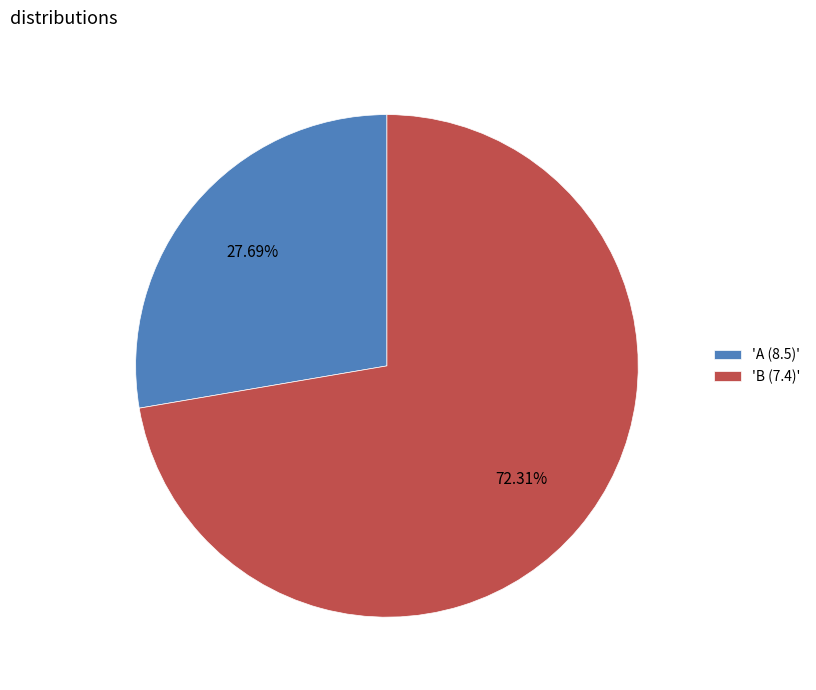

Approximately how many times larger is the value at 'B (7.4)' compared to 'A (8.5)'?

2.6